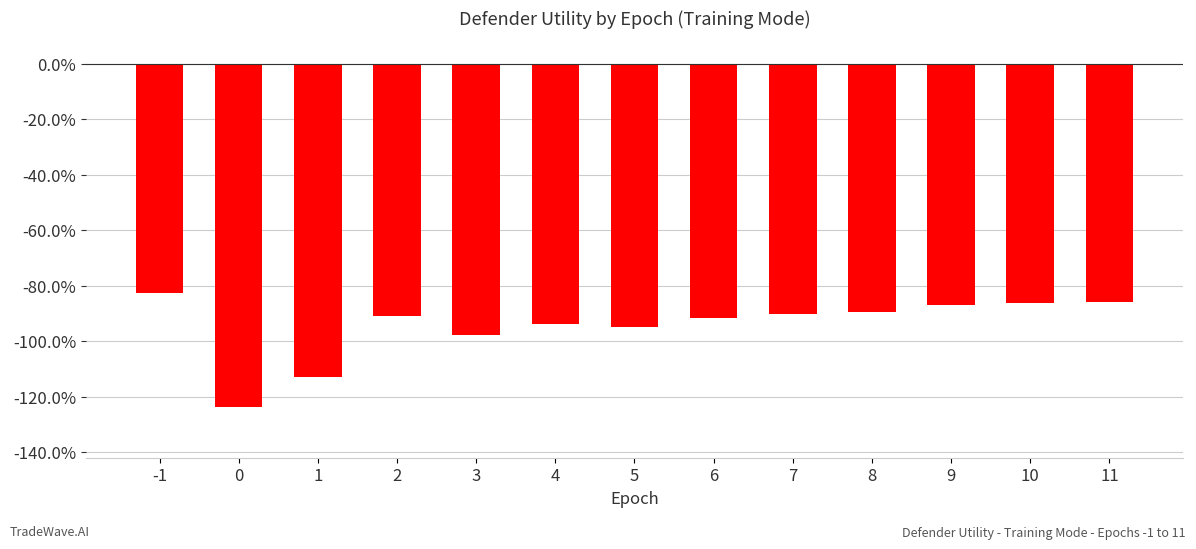

Reading left to right, transcribe all the data shown in this chart.

-1=-0.8	0=-1.2	1=-1.1	2=-0.9	3=-1.0	4=-0.9	5=-0.9	6=-0.9	7=-0.9	8=-0.9	9=-0.9	10=-0.9	11=-0.9